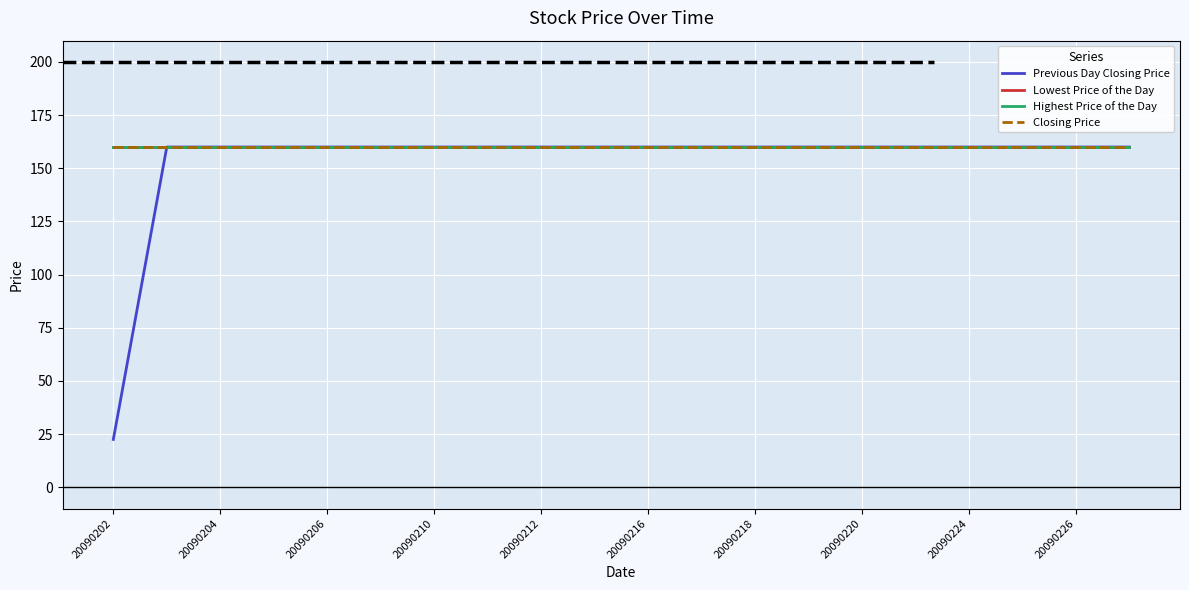

How many lines are shown in the chart?

4